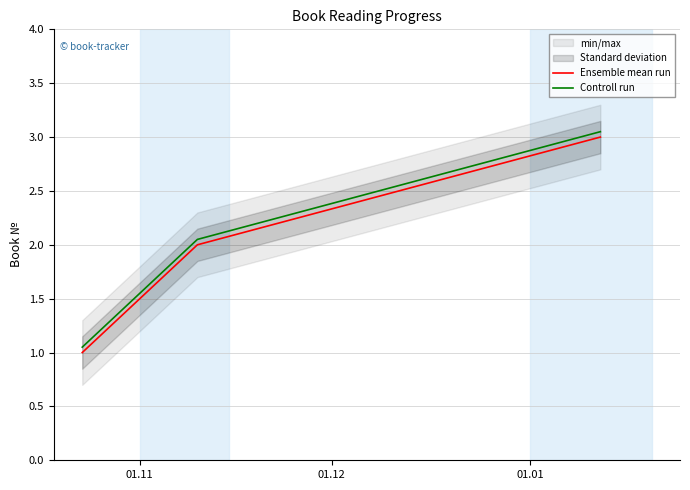

What is the label of the 2nd point from the left?

01.12